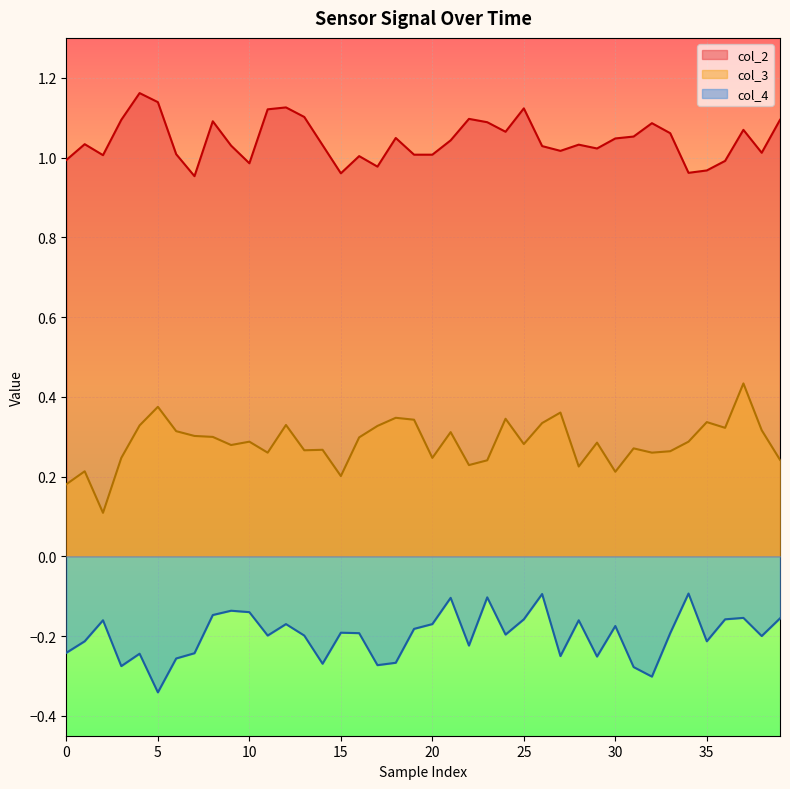

Which series has the largest total across all categories?

col_2